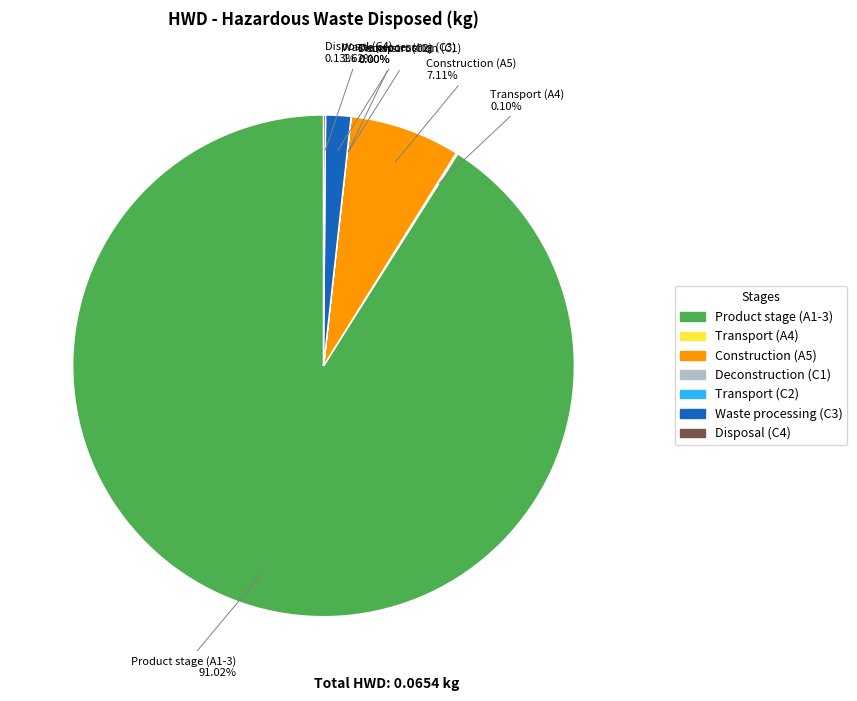

Which slice is the largest?

Product stage (A1-3)